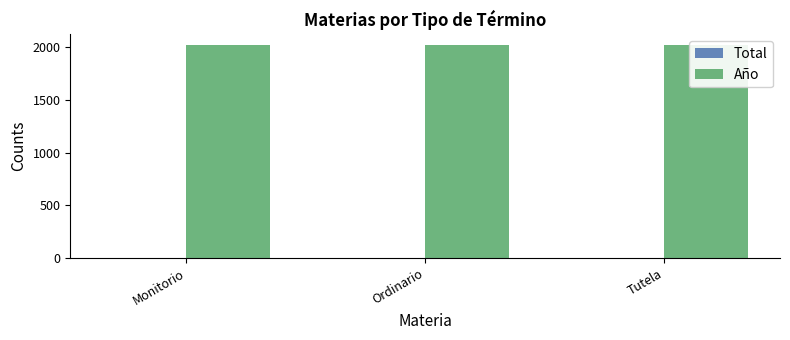

Reading left to right, list all the values displayed in this chart.

Total: Monitorio=2	Ordinario=1	Tutela=1
Año: Monitorio=2020	Ordinario=2020	Tutela=2020